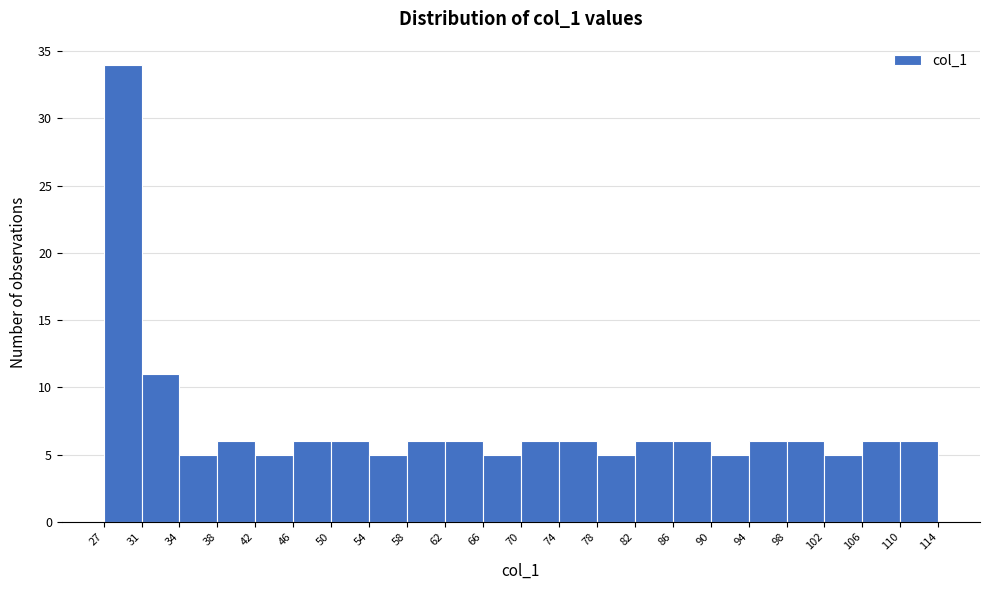

Reading left to right, transcribe this chart: for each bar, give the range it covers on the x-axis and its height. The values are not printed on the chart, so give them approximately, as read against the axis.

27 to 31: 34
31 to 34: 11
34 to 38: 5
38 to 42: 6
42 to 46: 5
46 to 50: 6
50 to 54: 6
54 to 58: 5
58 to 62: 6
62 to 66: 6
66 to 70: 5
70 to 74: 6
74 to 78: 6
78 to 82: 5
82 to 86: 6
86 to 90: 6
90 to 94: 5
94 to 98: 6
98 to 102: 6
102 to 106: 5
106 to 110: 6
110 to 114: 6